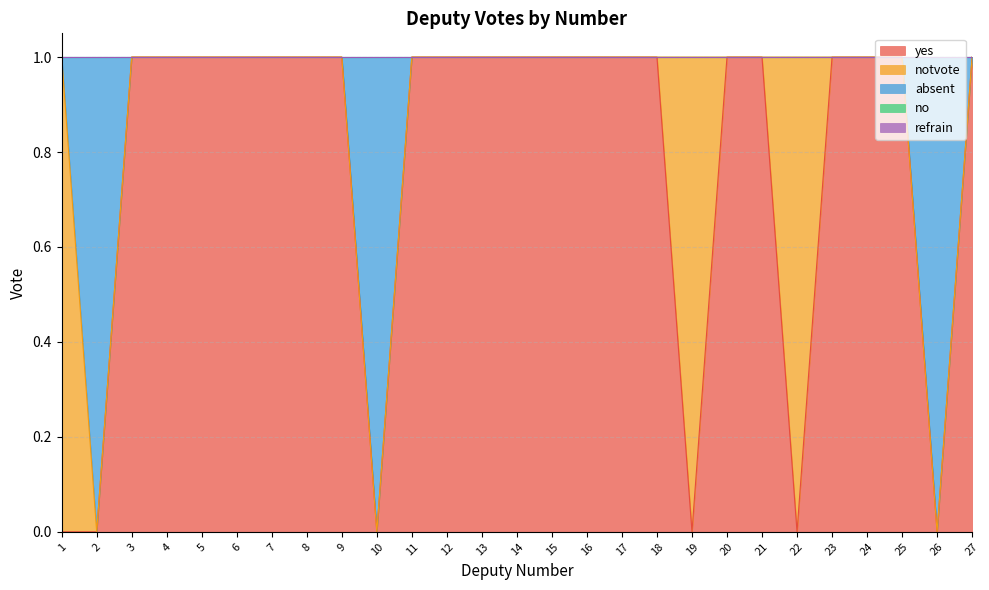

At which category is the sum across all series the highest?

1